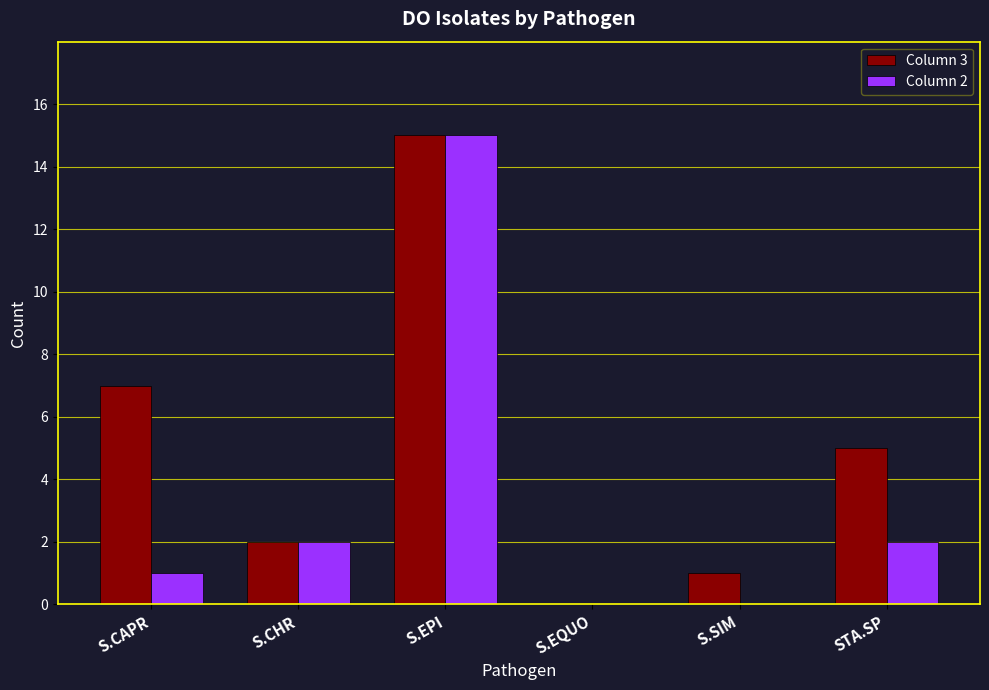

Is it true that Column 3 equals 7 at S.CAPR?

True